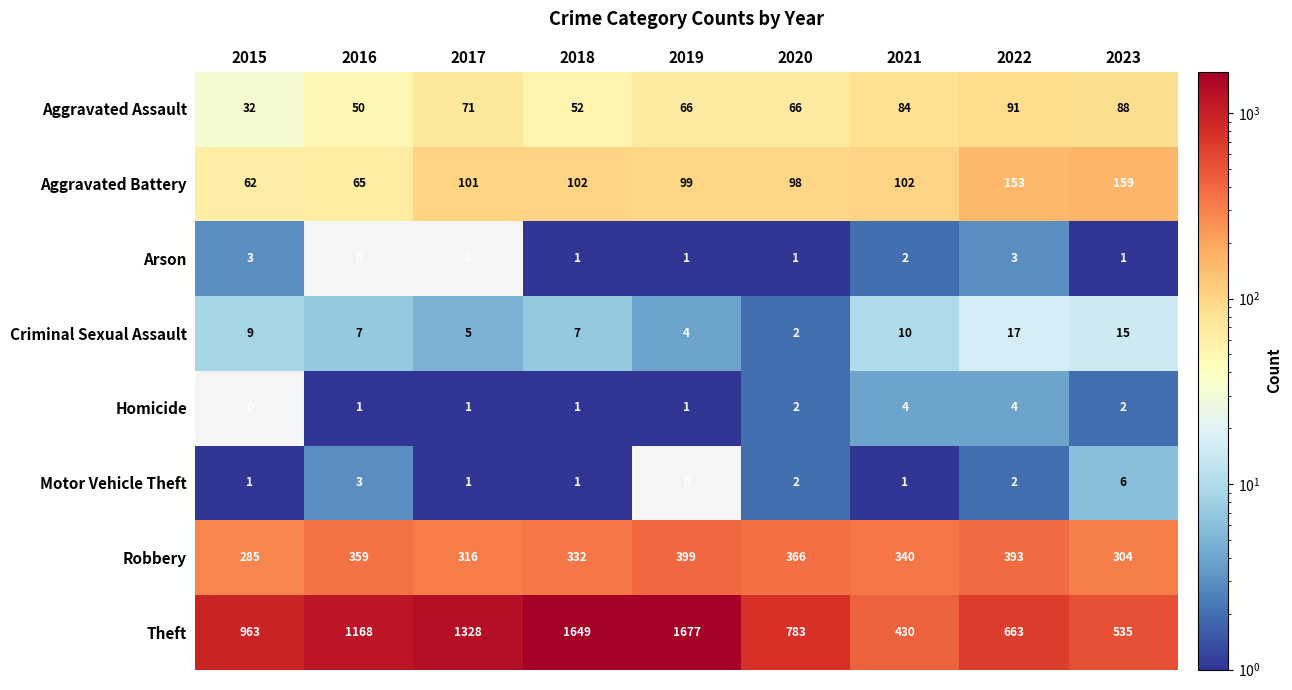

The value of Aggravated Battery at 2023 is 34. True or false?

False